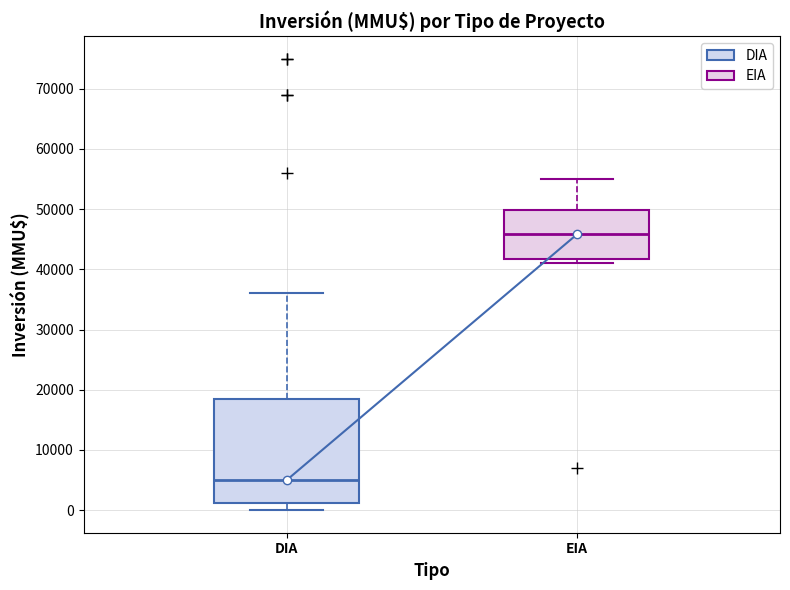

Reading left to right, read every box against the y-axis: the position of its median line, the range the box covers, and the ends of its whiskers. The values are not printed on the chart, so give them approximately, as read against the axis.

DIA: median 5000, box 1000 to 19000, whiskers 0 to 36000
EIA: median 46000, box 42000 to 50000, whiskers 41000 to 55000